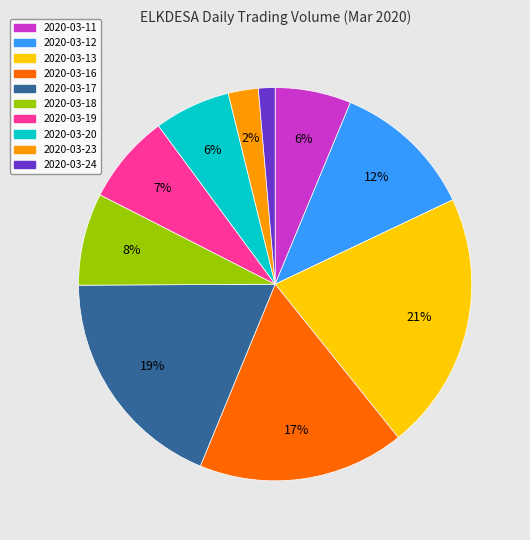

How many slices are in this pie chart?

10